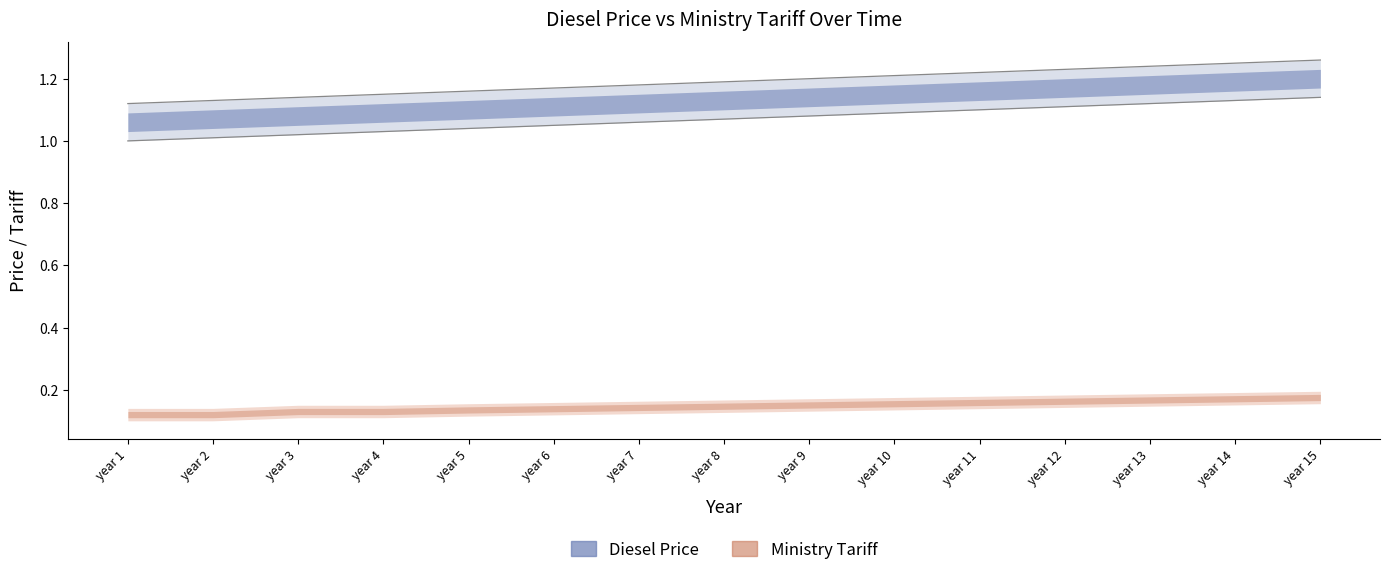

Which series has the largest total across all categories?

Diesel Price